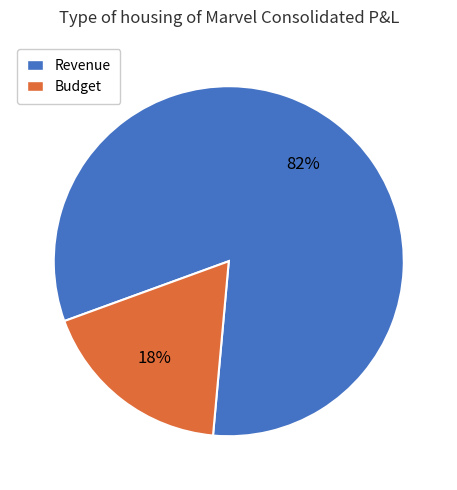

Is the sum of Budget and Revenue greater than half?

Yes